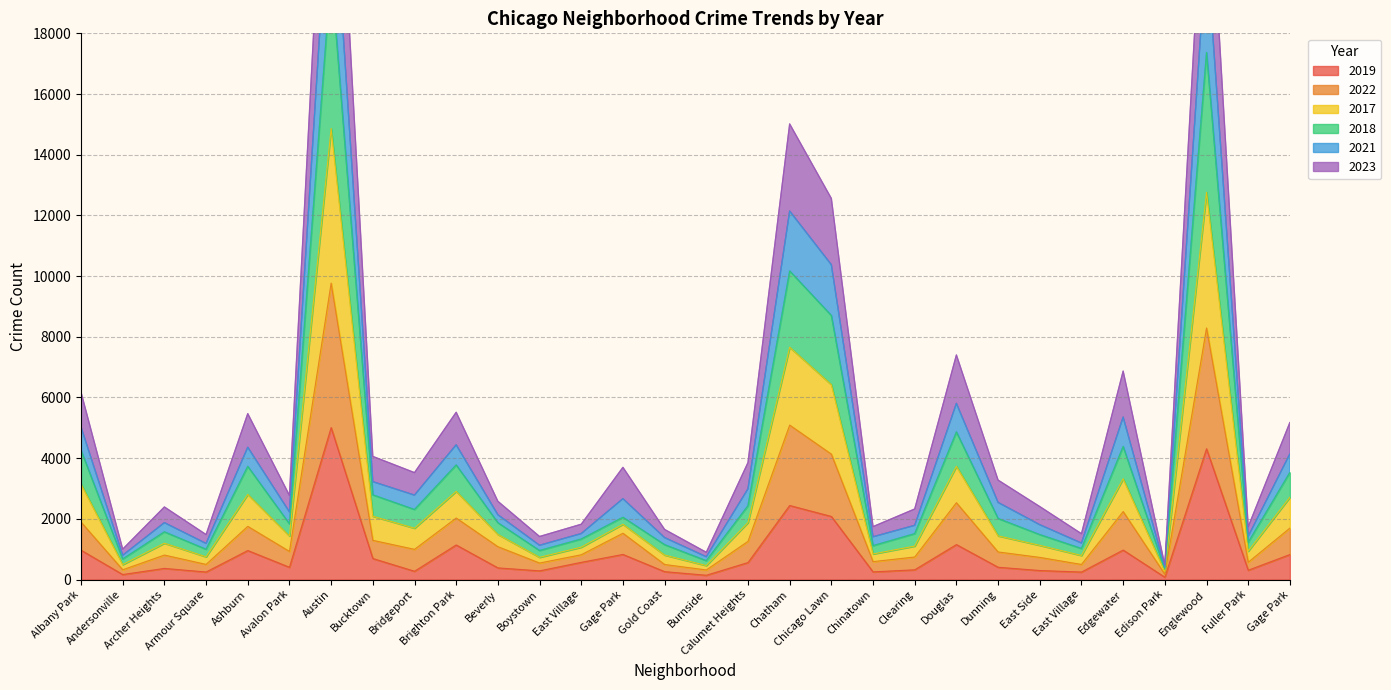

The 2019 series shows 571 at Chicago Lawn. True or false?

False